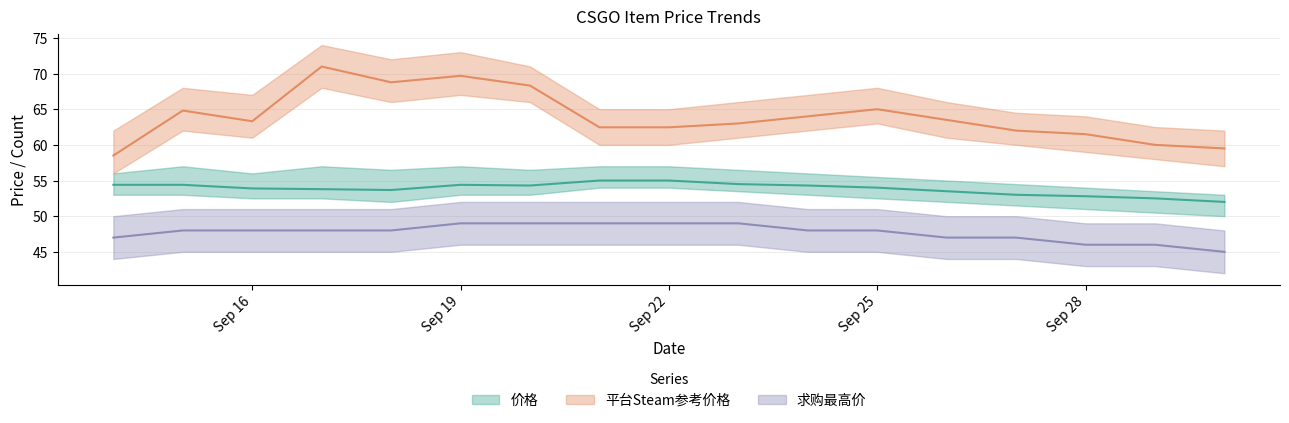

The value of 求购最高价 at 2023-09-17 is 20.4. True or false?

False